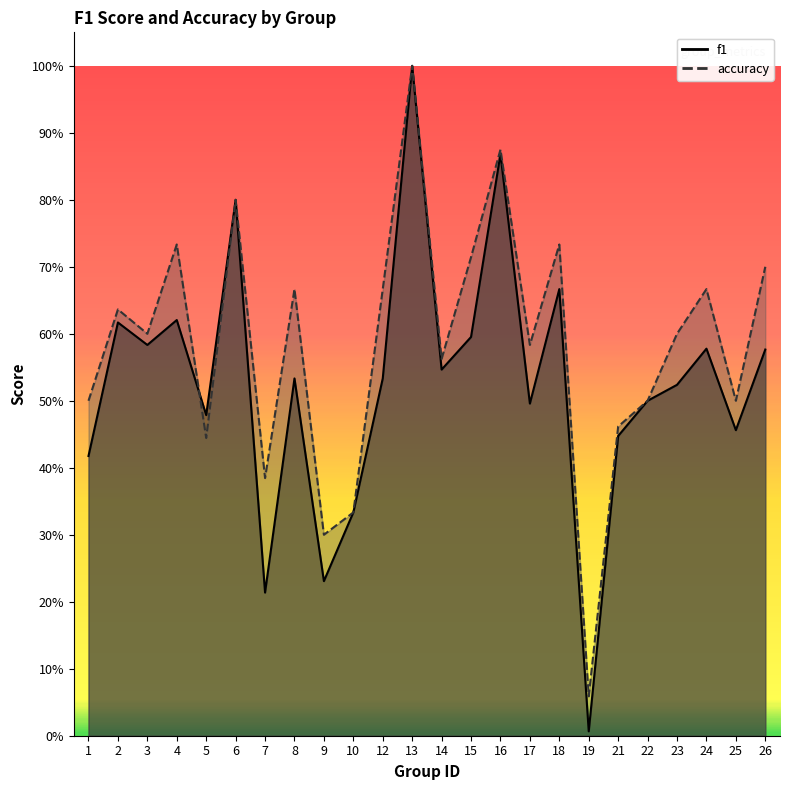

At which category is the sum across all series the highest?

13